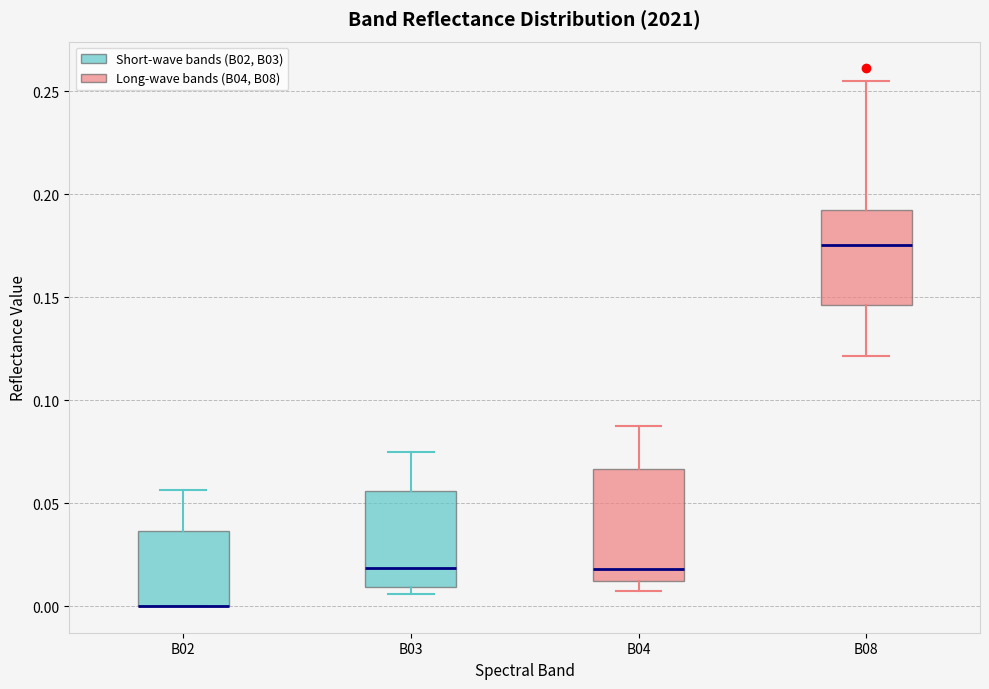

Reading left to right, transcribe this box plot: for each box, give where its median line is, the range the box spans, and where its two whiskers end, as read against the y-axis. The values are not printed on the chart, so give them approximately, as read against the axis.

B02: median 0.000 (drawn on the box's lower edge), box 0.000 to 0.035, whiskers 0.000 to 0.055
B03: median 0.020, box 0.010 to 0.055, whiskers 0.005 to 0.075
B04: median 0.020, box 0.010 to 0.065, whiskers 0.005 to 0.090
B08: median 0.175, box 0.145 to 0.190, whiskers 0.120 to 0.255